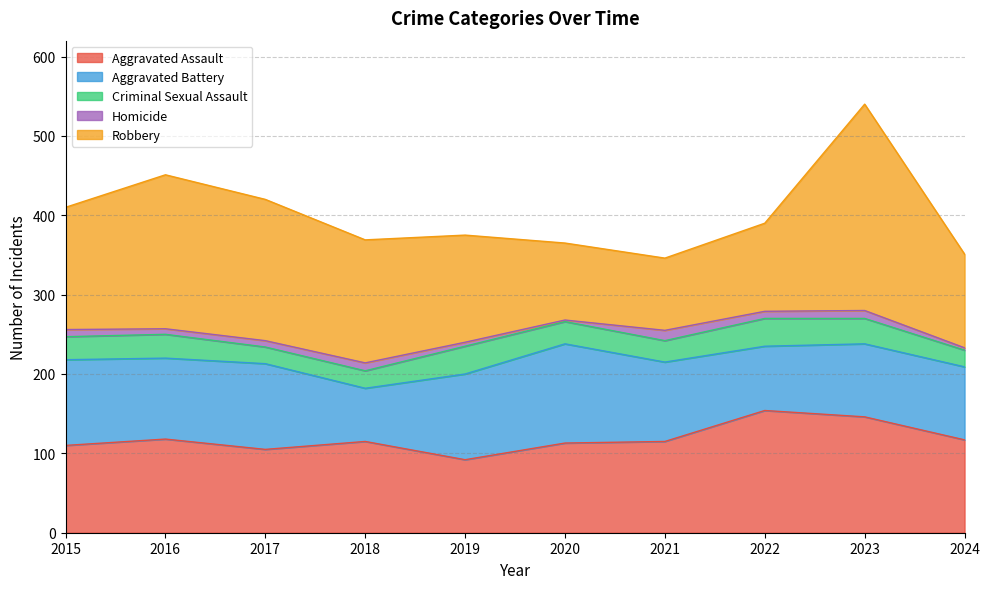

What value does the Criminal Sexual Assault series have at 2024, to the nearest 5?

20